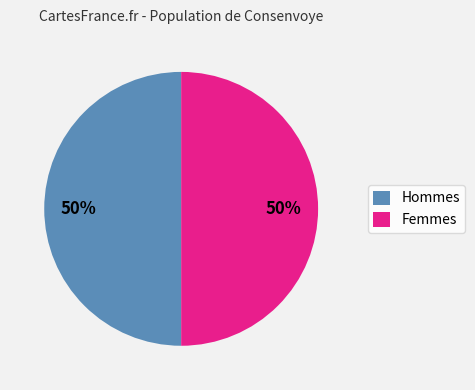

How many slices are in this pie chart?

2